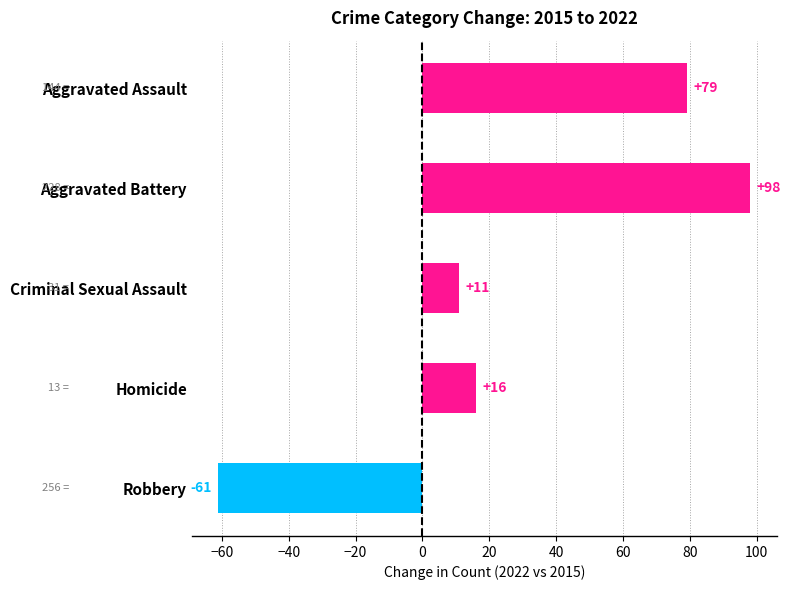

What is the change in value from Aggravated Assault to Criminal Sexual Assault?

-68